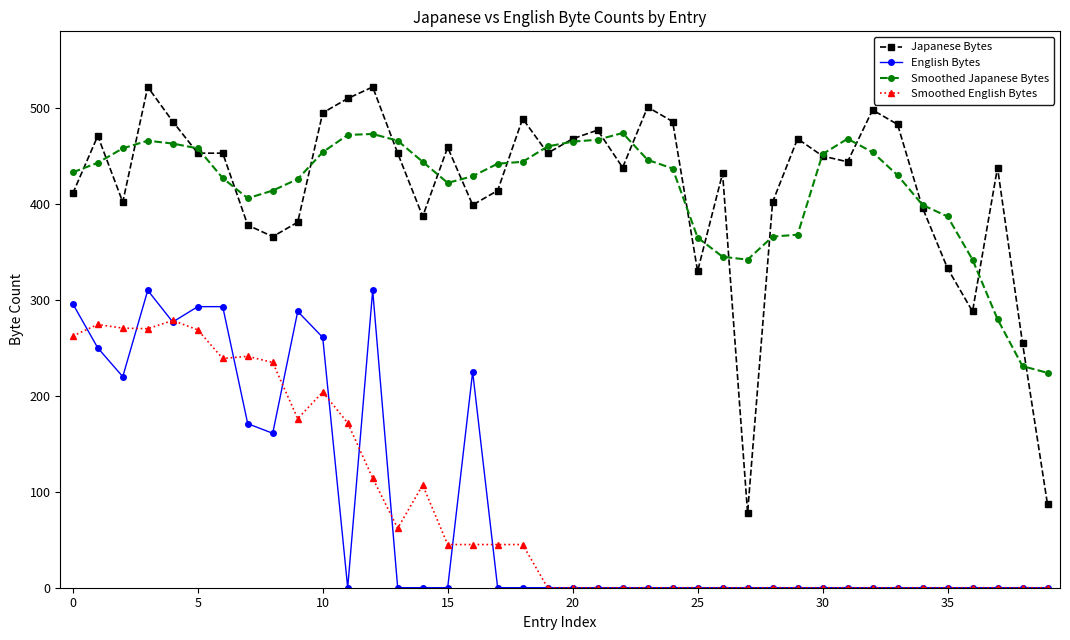

Which series has the widest spread of values?

Japanese Bytes